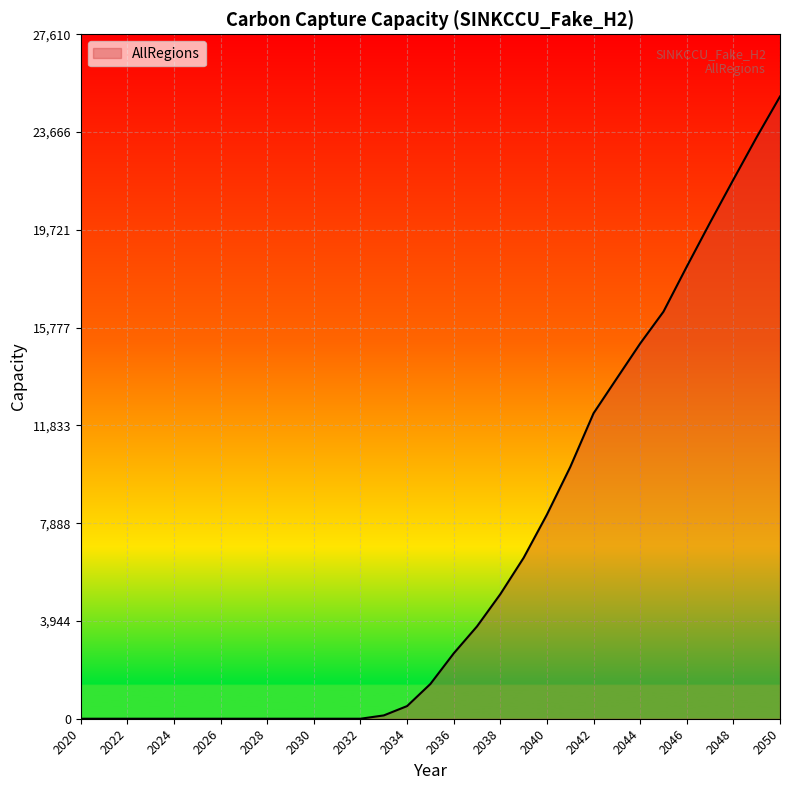

What is the greatest value displayed?

25100.6